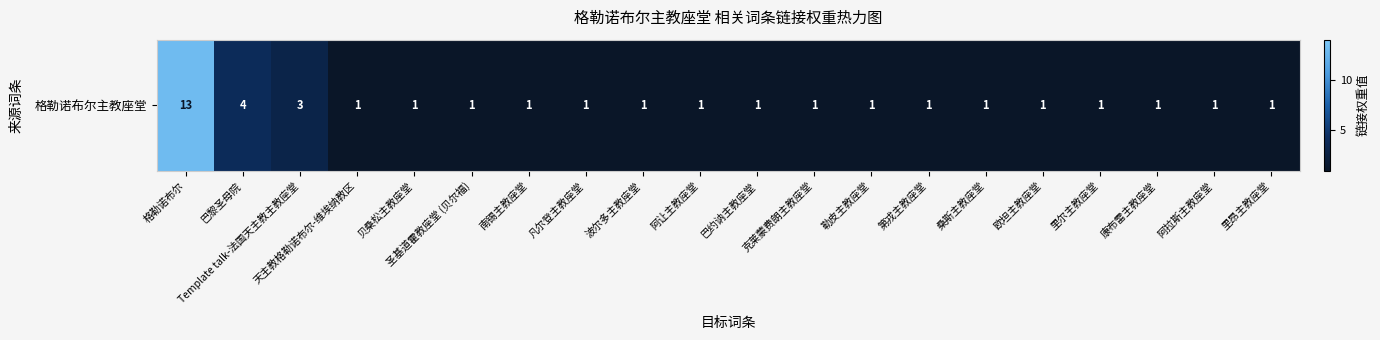

Count the number of values greater than 1.

3